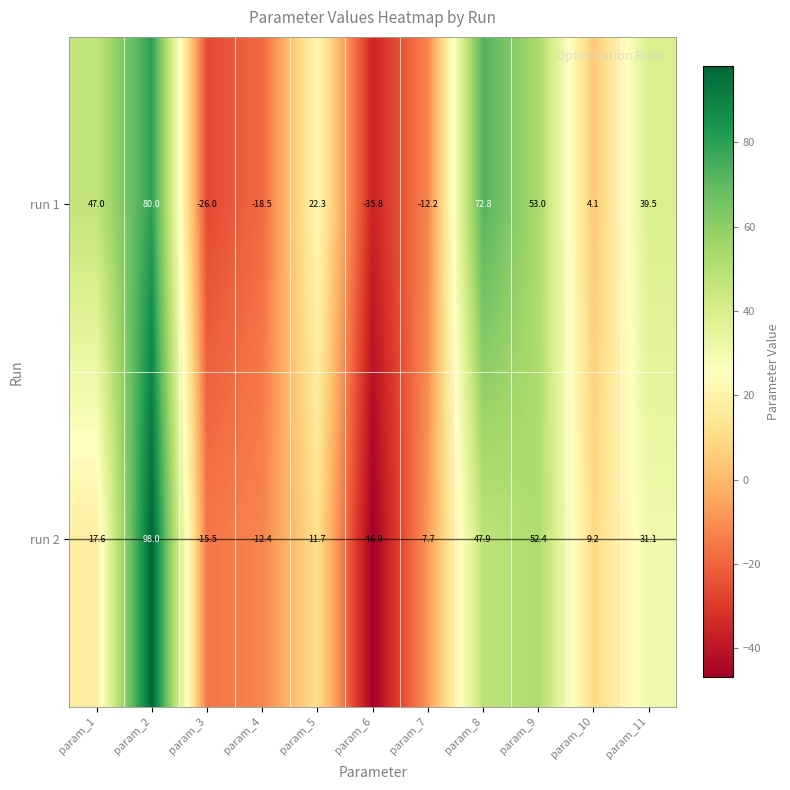

What is the minimum value shown in the chart?

-46.9